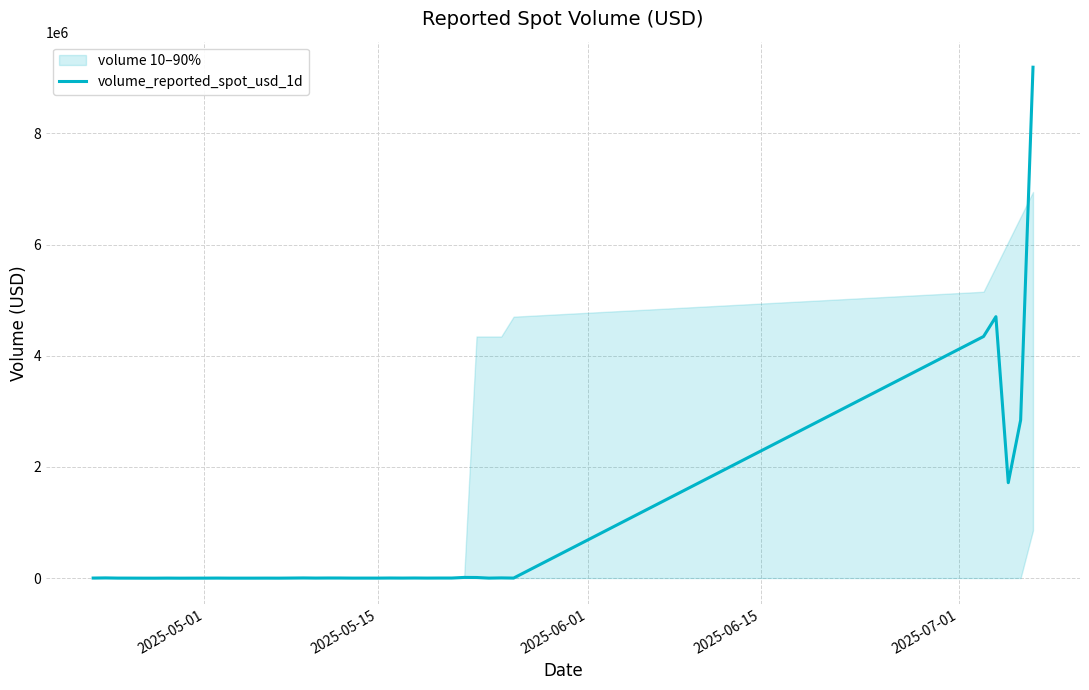

What is the average value?

571924.8